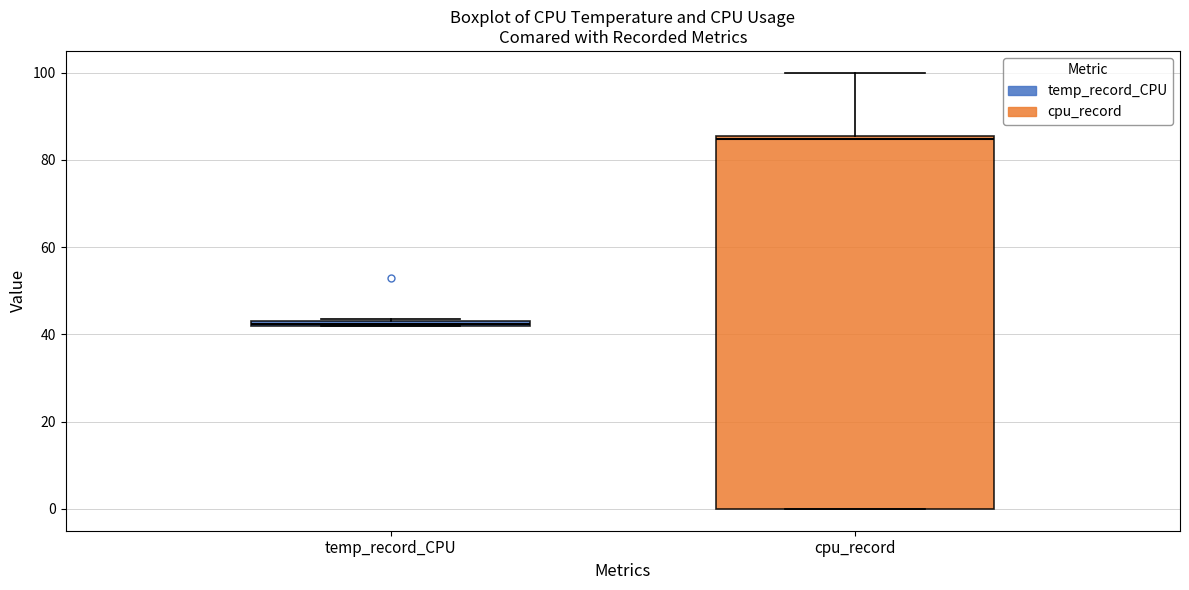

Which box's median line is the lowest?

temp_record_CPU